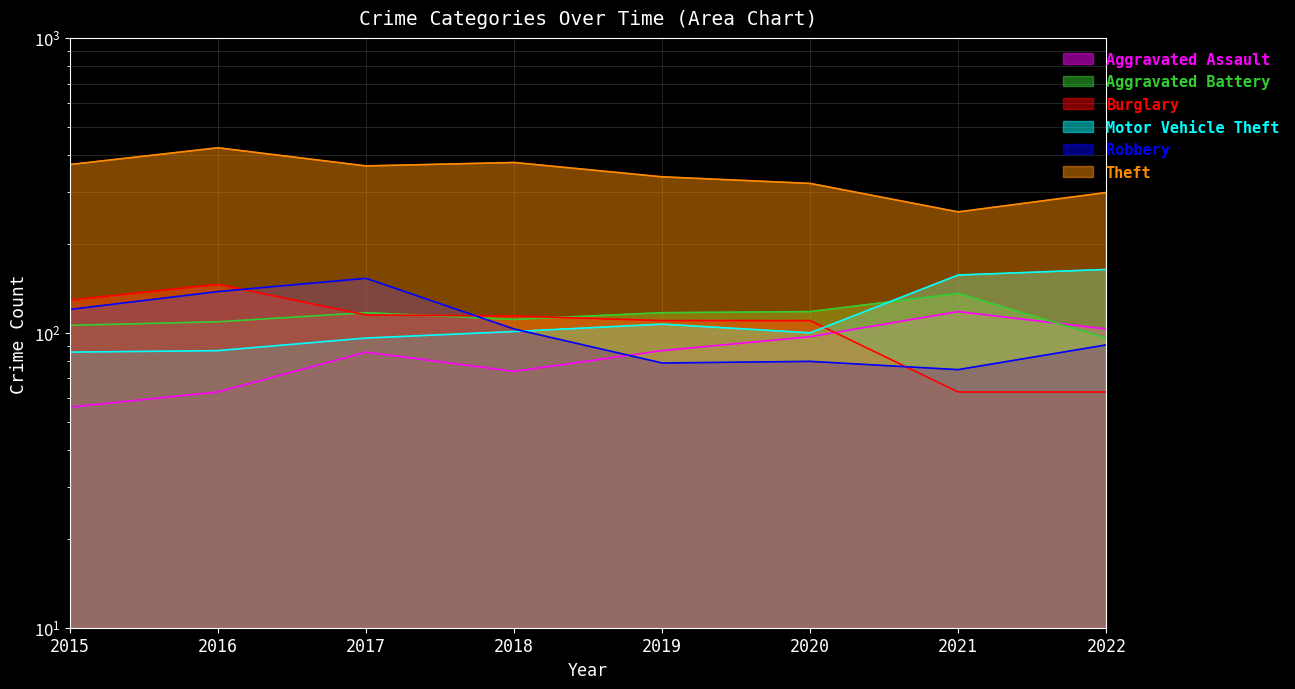

At which label is Theft closest to 340?

2019